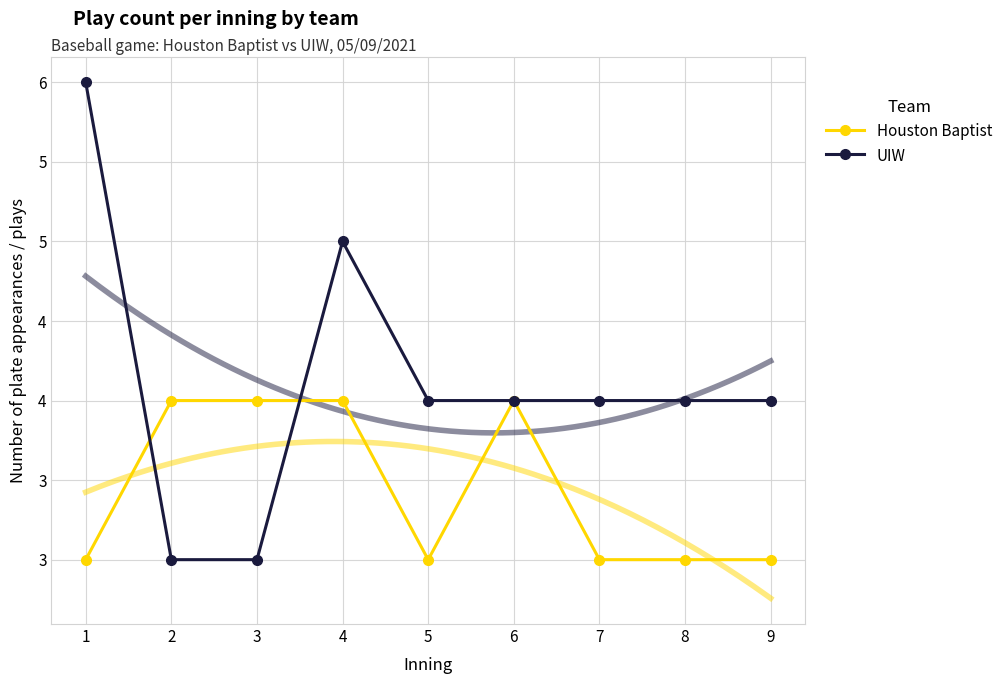

The Houston Baptist series shows 3 at 5. True or false?

True